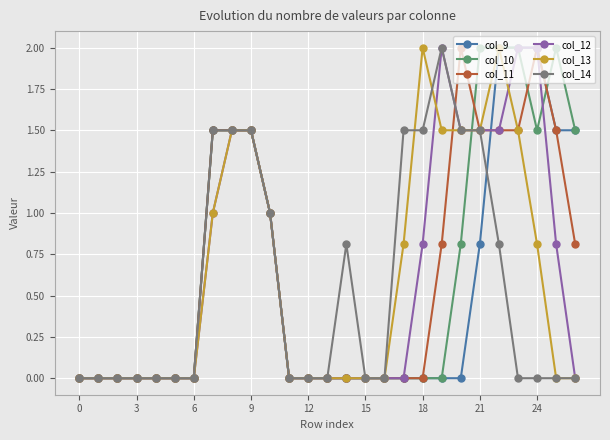

Which series ends up on top after the final intersection of col_13 and col_11?

col_11